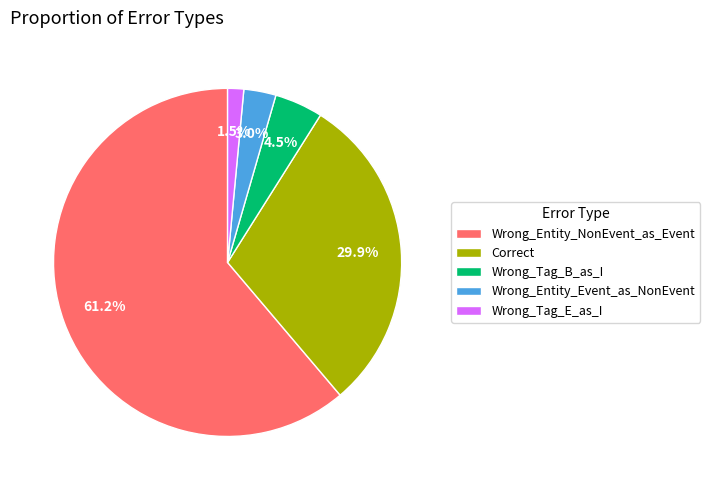

Is the sum of Wrong_Tag_B_as_I and Wrong_Entity_NonEvent_as_Event greater than half?

Yes